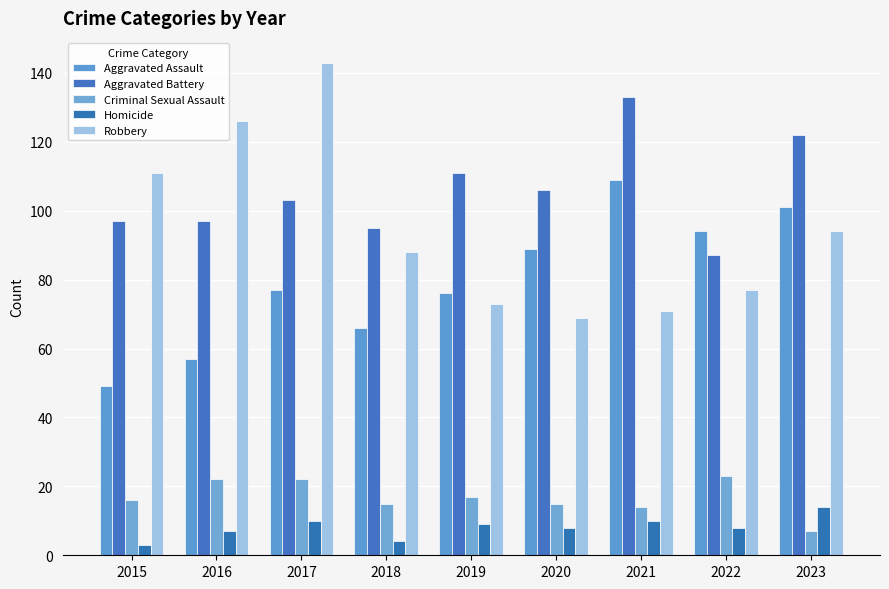

How many bars are there in total?

45